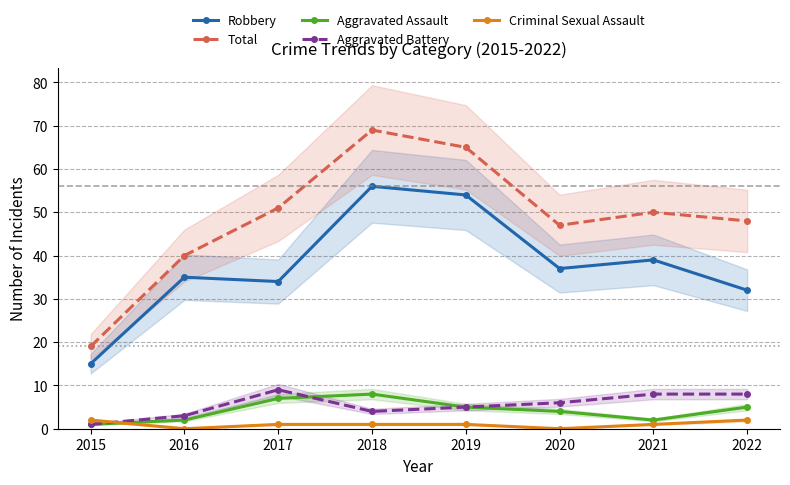

What is the sum of all Total values?

389